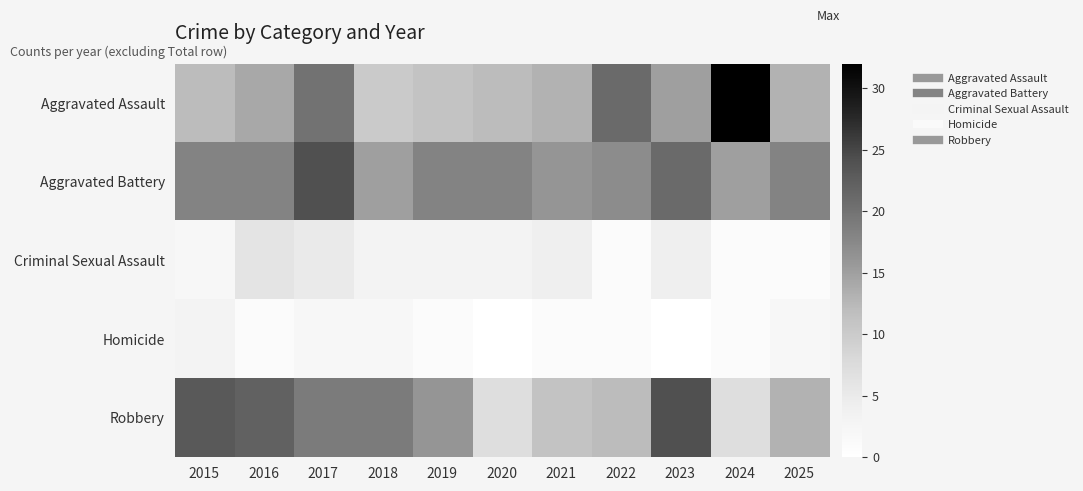

At 2021, list the series in order from largest to smallest.

Aggravated Battery, Aggravated Assault, Robbery, Criminal Sexual Assault, Homicide